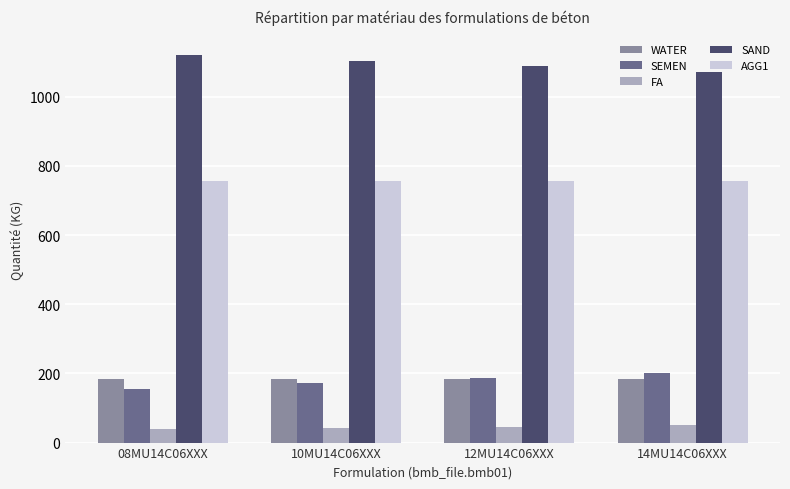

How many values in the SEMEN series are below 186?

2